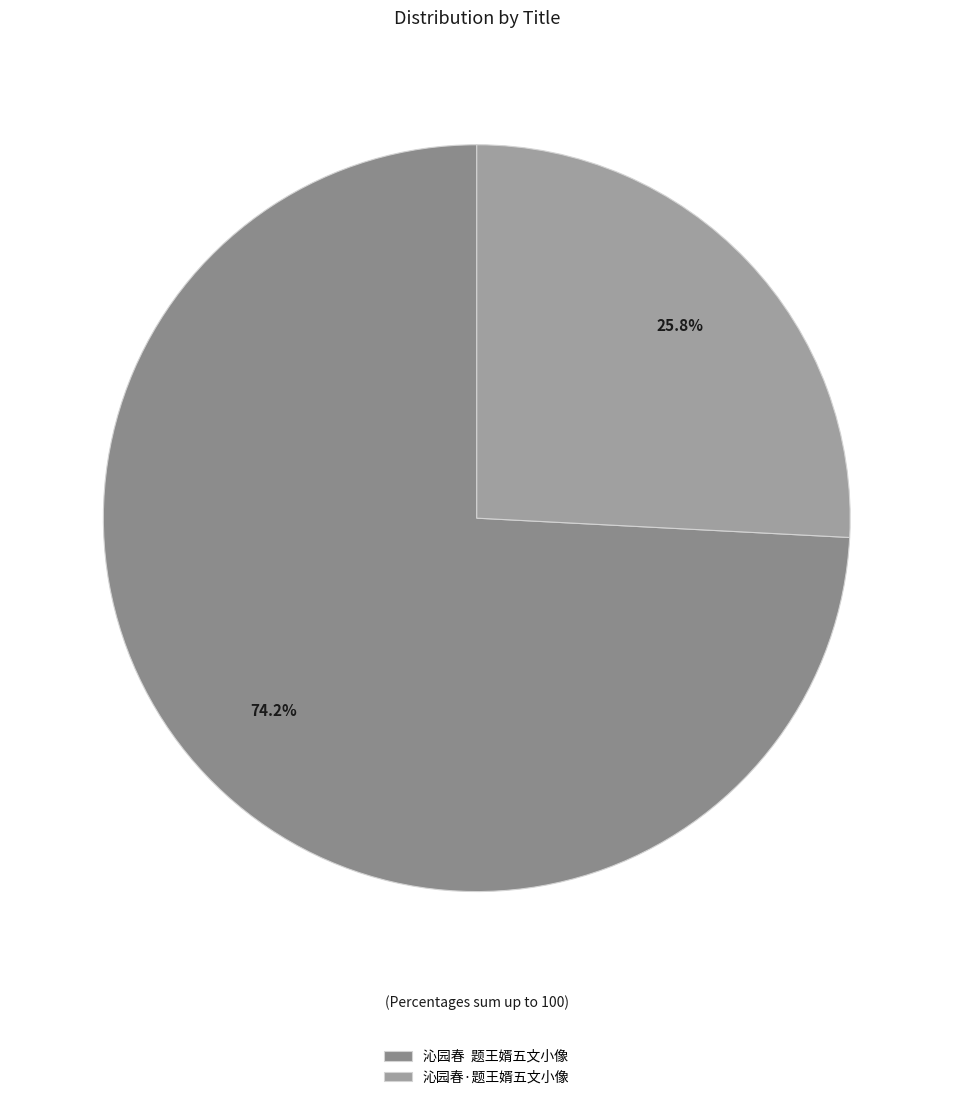

What is the smallest slice in the pie chart?

沁园春·题王婿五文小像